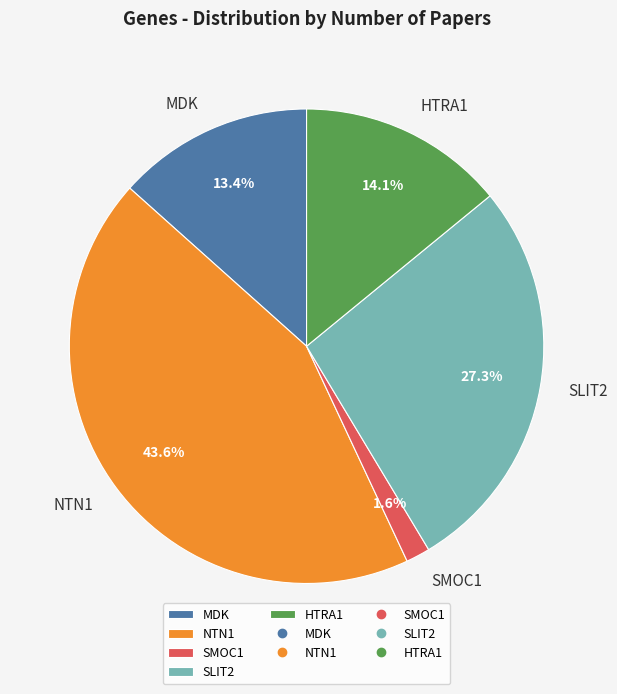

How many slices are in this pie chart?

5